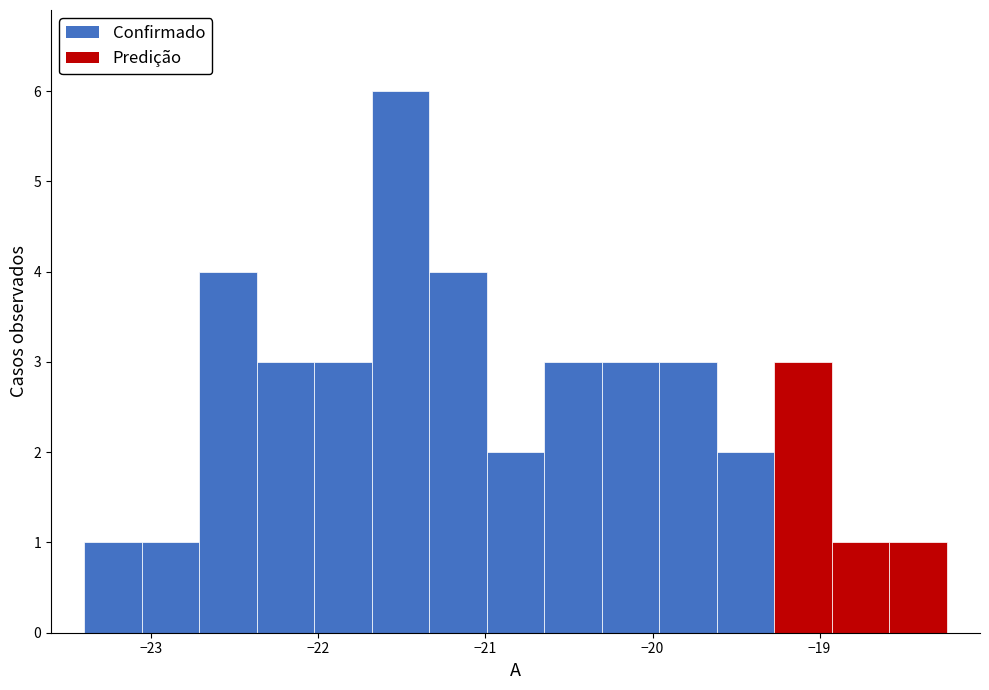

Read against the x-axis, roughly where is the centre of the tallest bar?

-21.5